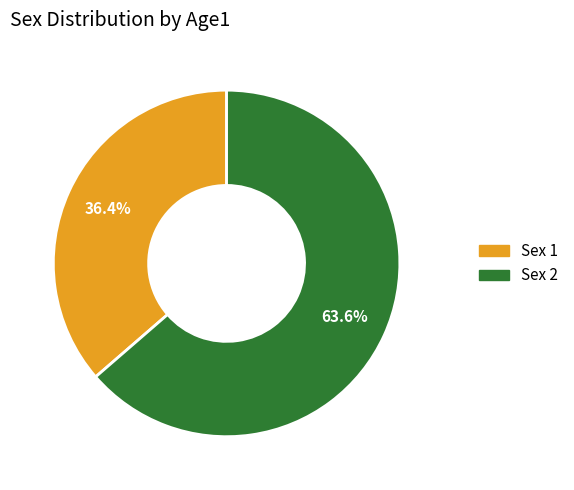

Which category has the biggest portion of the pie?

Sex 2